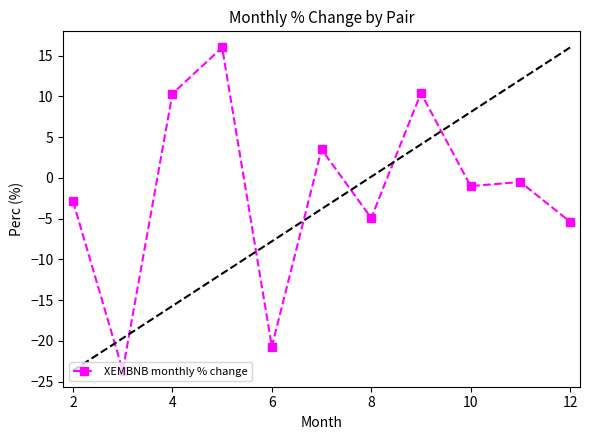

What is the lowest value of the XEMBNB monthly % change series?

-23.6